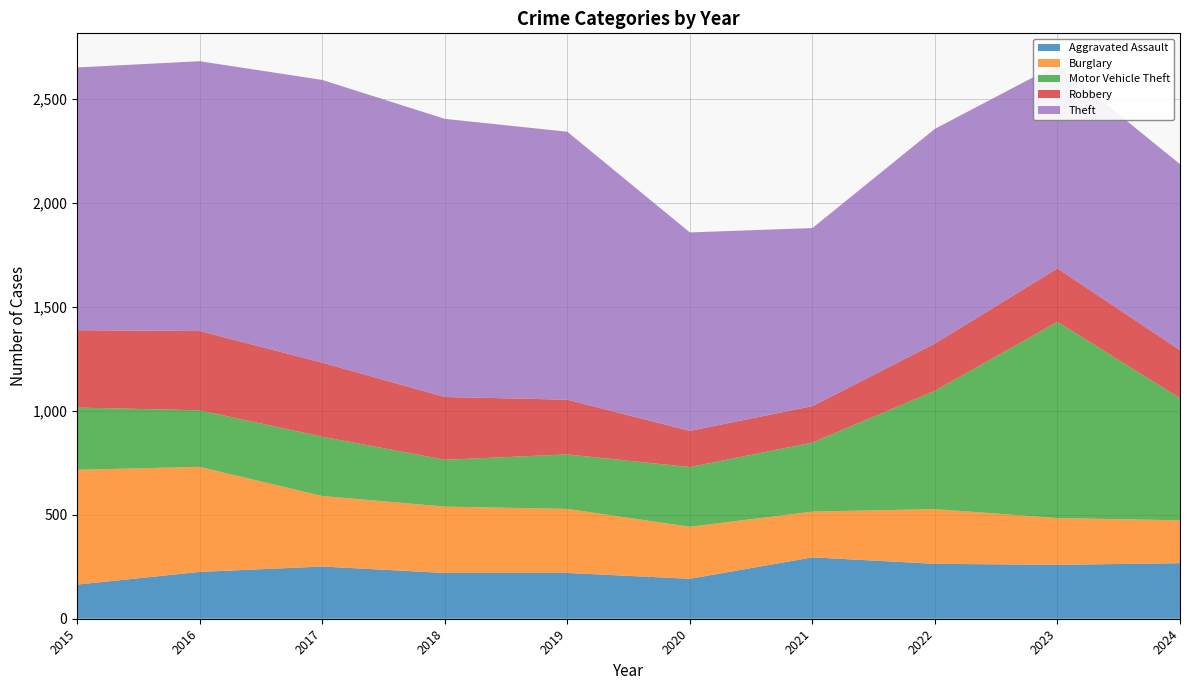

Reading left to right, list all the values displayed in this chart.

Aggravated Assault: 164	225	251	220	220	192	295	264	259	267
Burglary: 552	505	339	319	308	250	220	263	225	206
Motor Vehicle Theft: 299	272	285	225	262	287	332	569	943	587
Robbery: 372	381	356	302	263	174	175	227	257	231
Theft: 1263	1297	1359	1337	1288	954	856	1032	980	894